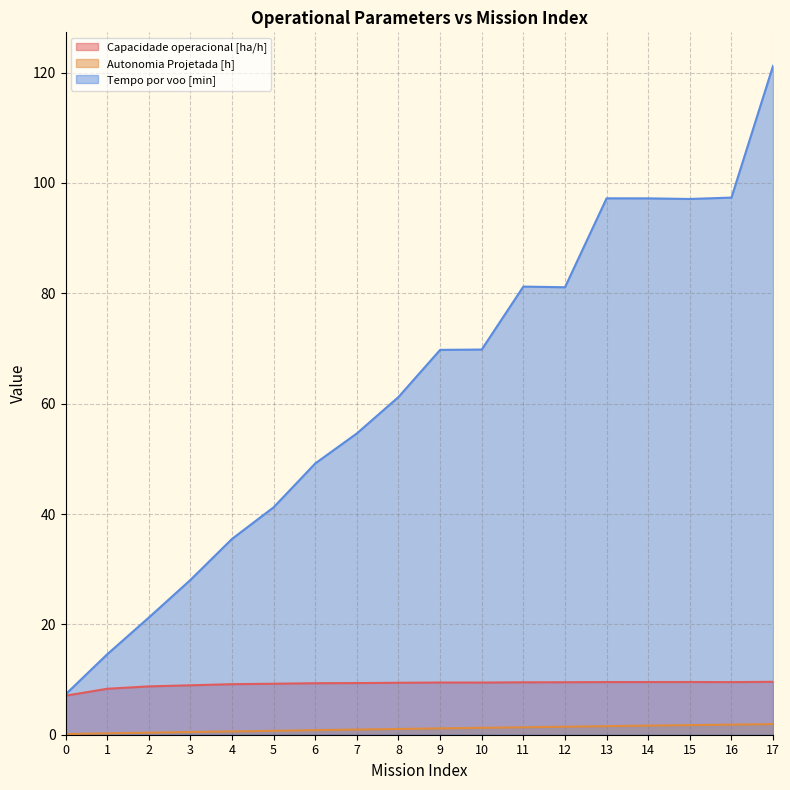

Reading right to left, list all the values displayed in this chart.

Capacidade operacional [ha/h]: 9.6	9.5	9.6	9.5	9.5	9.5	9.5	9.5	9.5	9.4	9.4	9.3	9.2	9.2	9.0	8.8	8.3	7.1
Autonomia Projetada [h]: 1.9	1.8	1.7	1.6	1.6	1.4	1.4	1.2	1.1	1.0	0.9	0.8	0.7	0.6	0.5	0.4	0.2	0.1
Tempo por voo [min]: 121.2	97.3	97.1	97.2	97.2	81.1	81.2	69.8	69.8	61.2	54.6	49.2	41.2	35.5	28.1	21.2	14.6	7.3